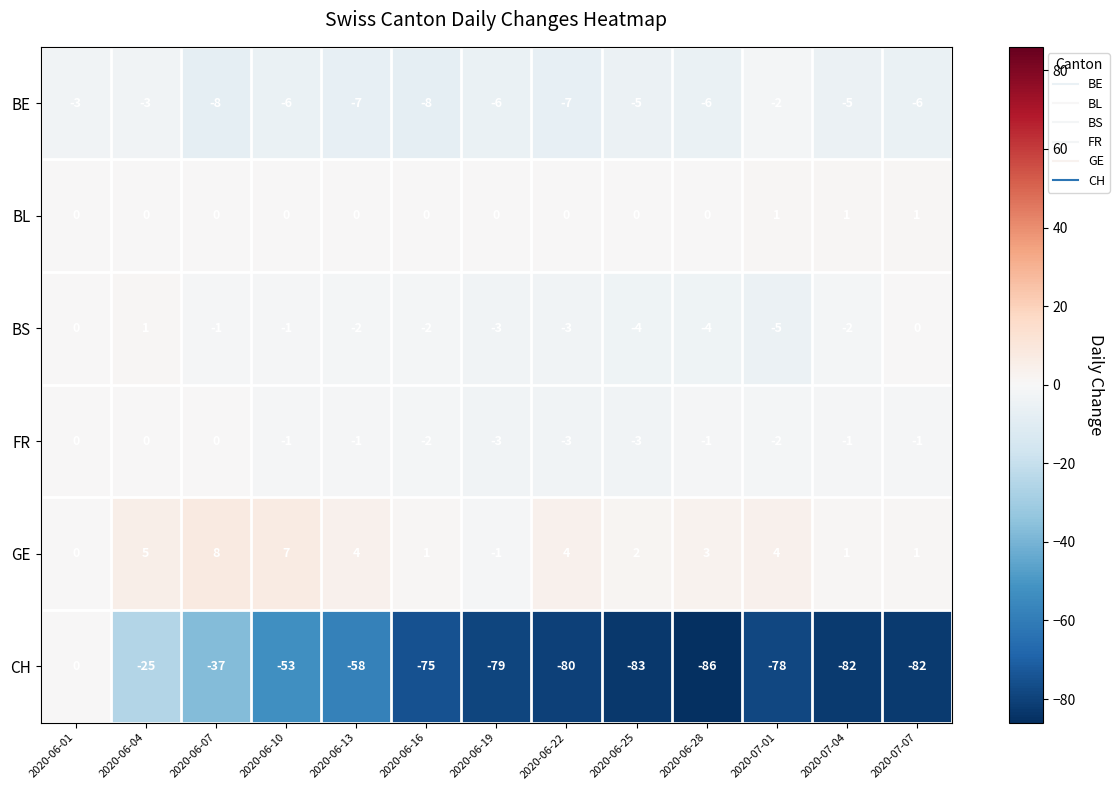

Is it true that GE equals -1 at 2020-06-19?

True